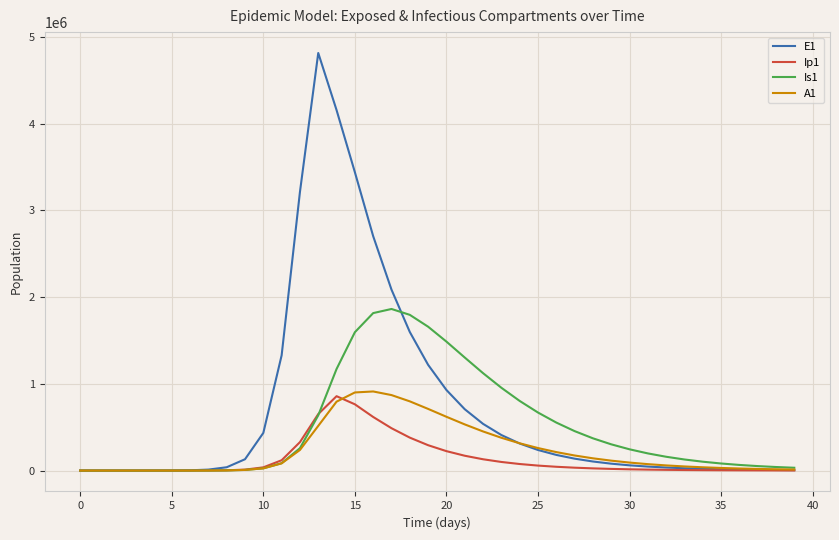

Which series has the largest range (max minus min)?

E1